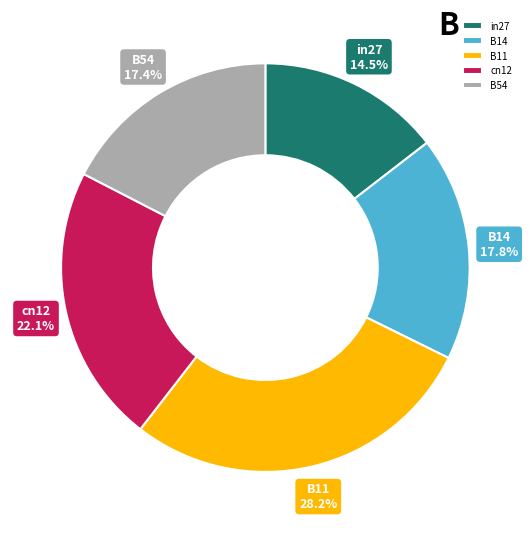

Count the number of slices in the pie.

5